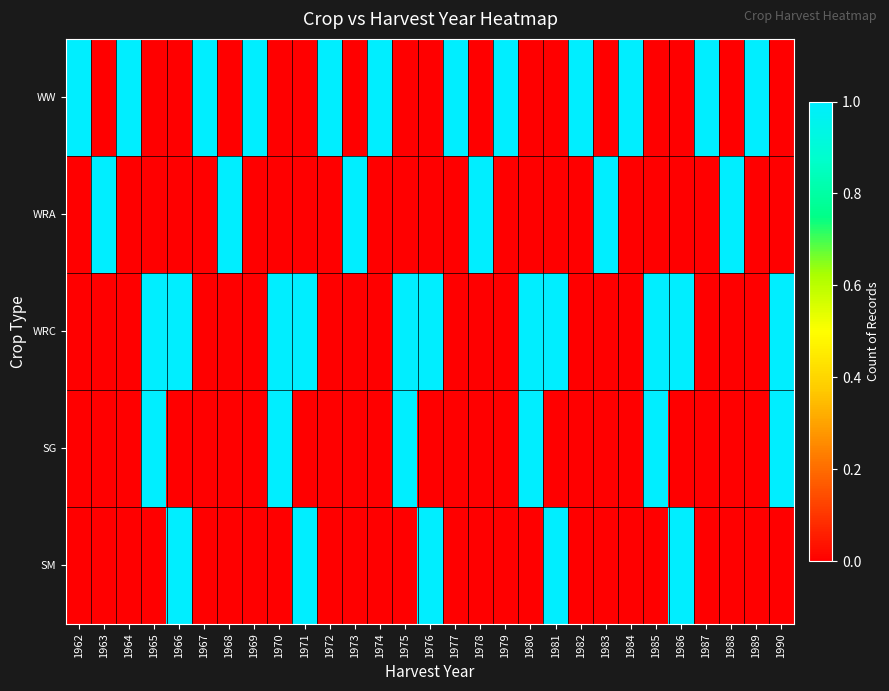

Rank the series by their maximum value, from highest to lowest.

WW, WRA, WRC, SG, SM